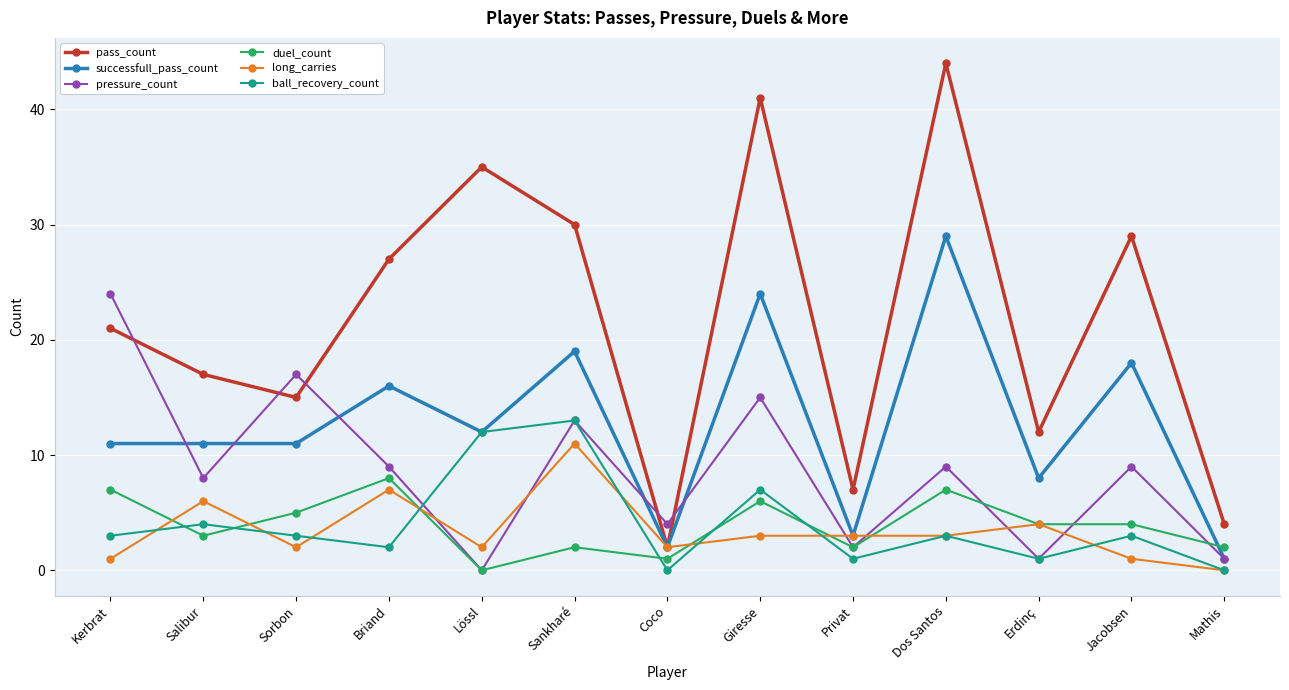

What is the total value across all series at Sorbon?

53